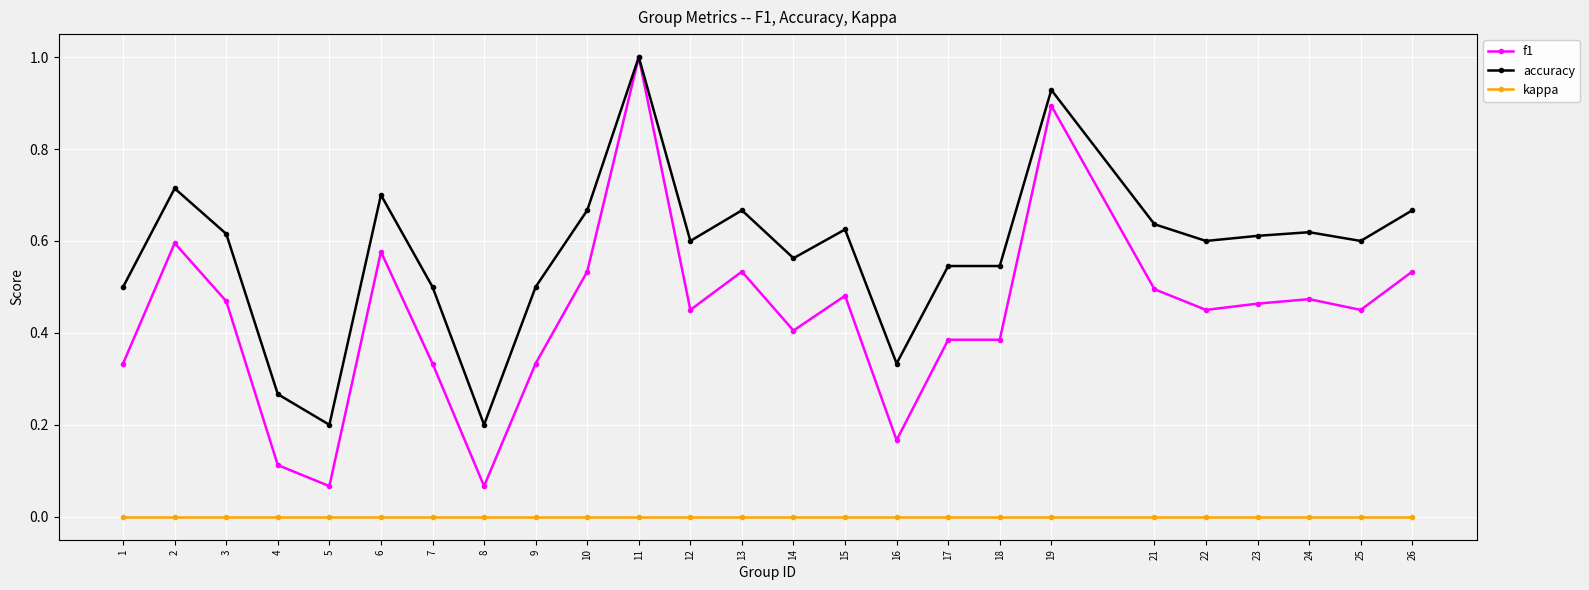

Which series changed the most between 16 and 19?

f1